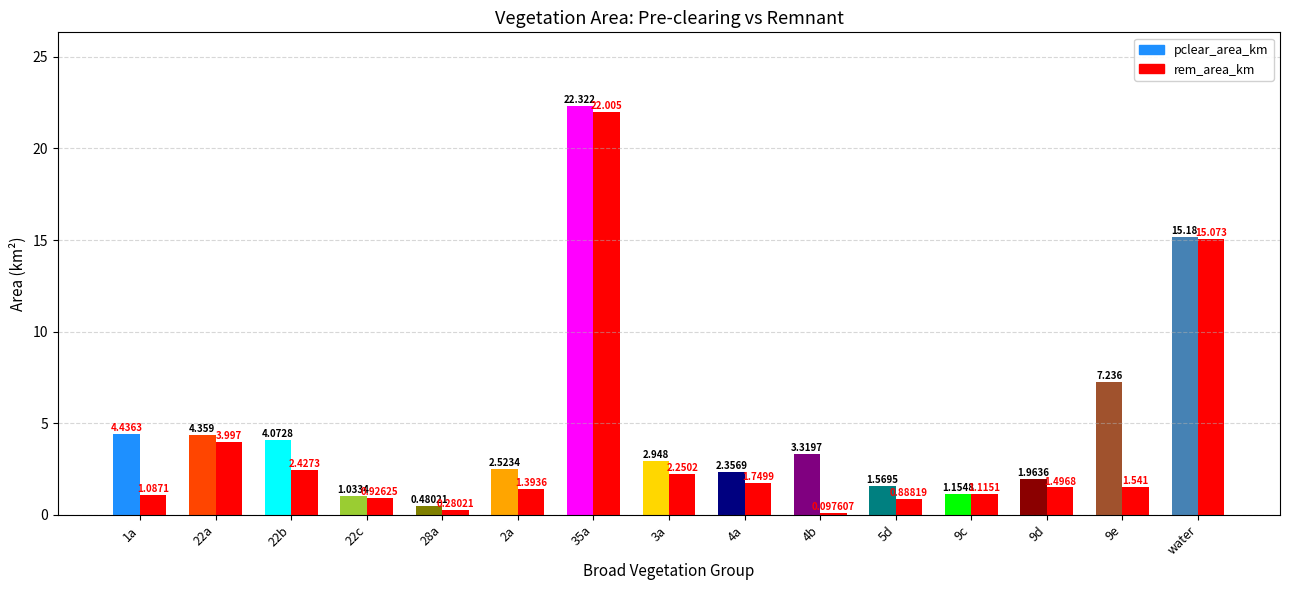

Between 22c and 9d, which is larger?

9d